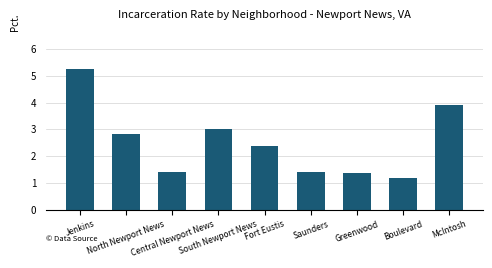

What is the label of the 1st bar from the right?

McIntosh